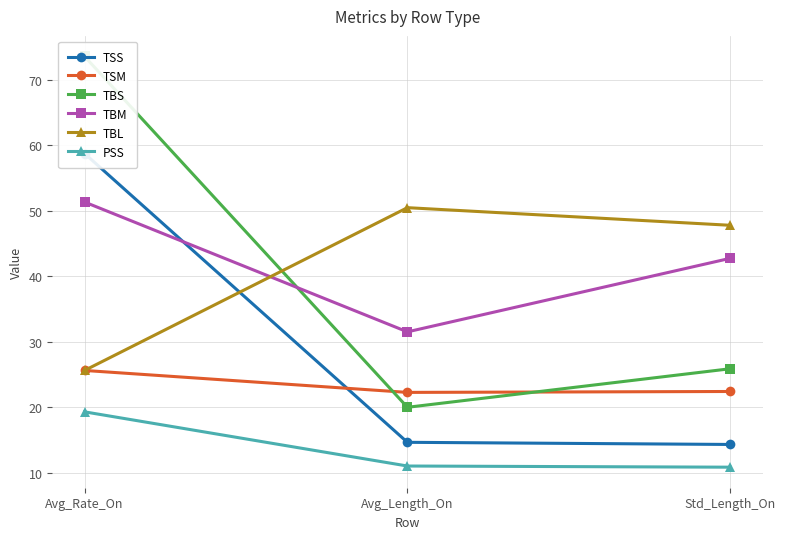

Reading right to left, transcribe all the data shown in this chart.

TSS: 14.4	14.7	58.8
TSM: 22.4	22.3	25.6
TBS: 25.9	20.0	73.6
TBM: 42.8	31.5	51.4
TBL: 47.8	50.5	25.6
PSS: 10.9	11.1	19.3